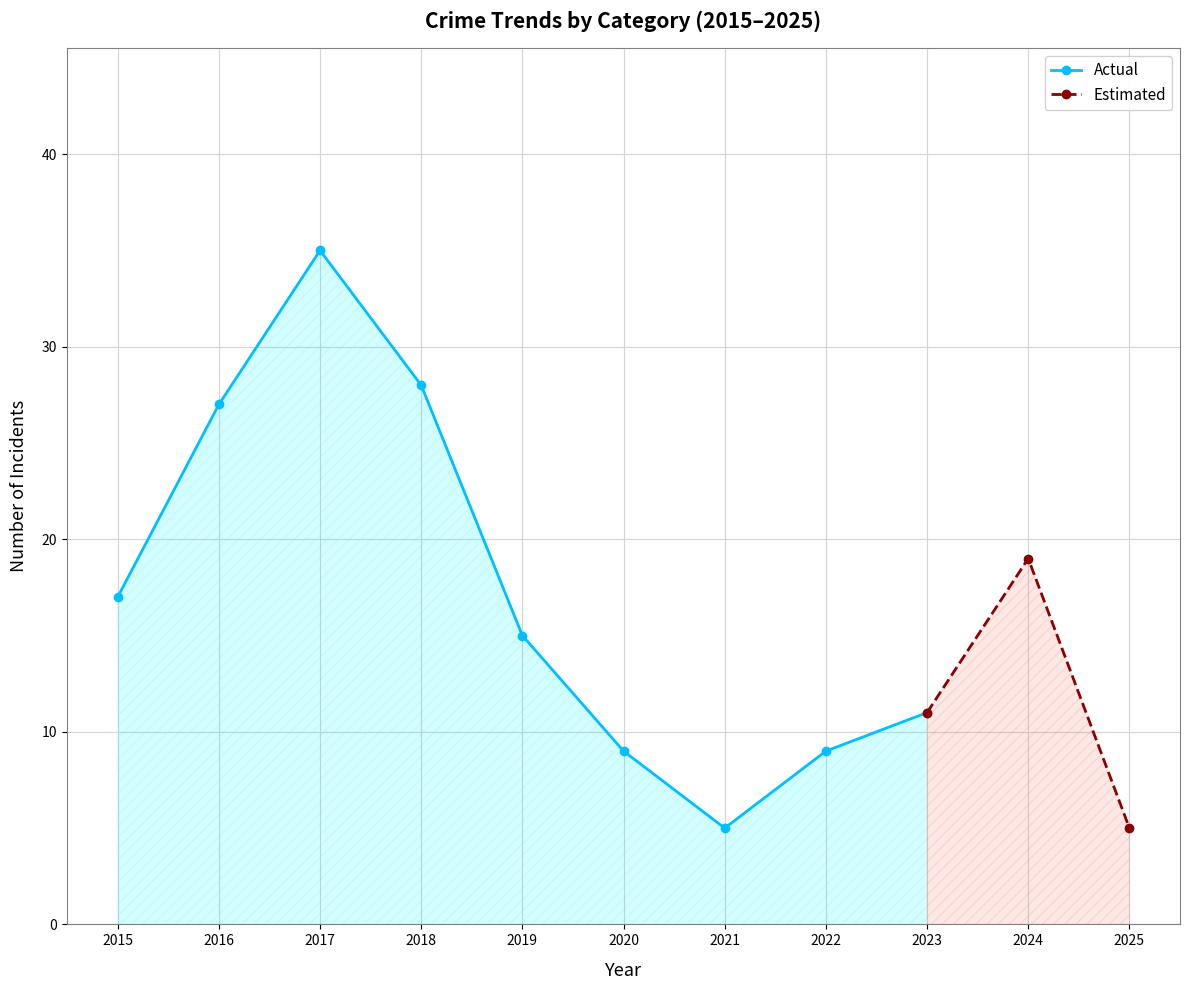

At which label is Actual closest to 20?

2015